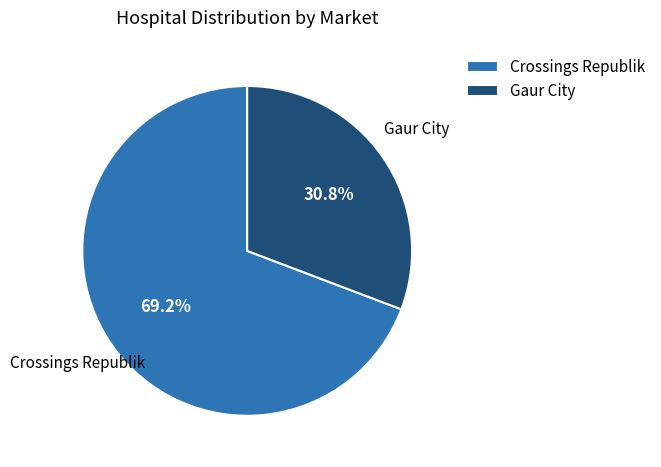

What percentage is the Crossings Republik slice, to the nearest percent?

69%